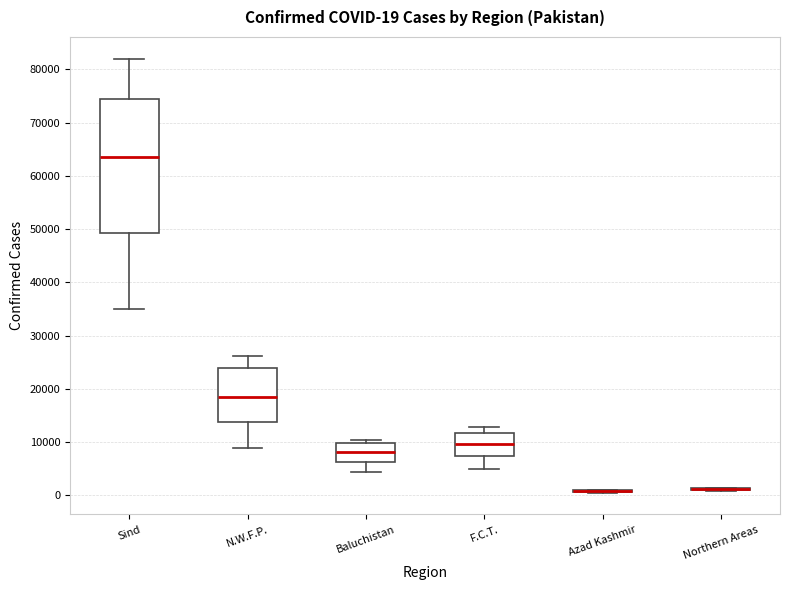

Comparing the boxes themselves (not the whiskers), which one is the tallest?

Sind